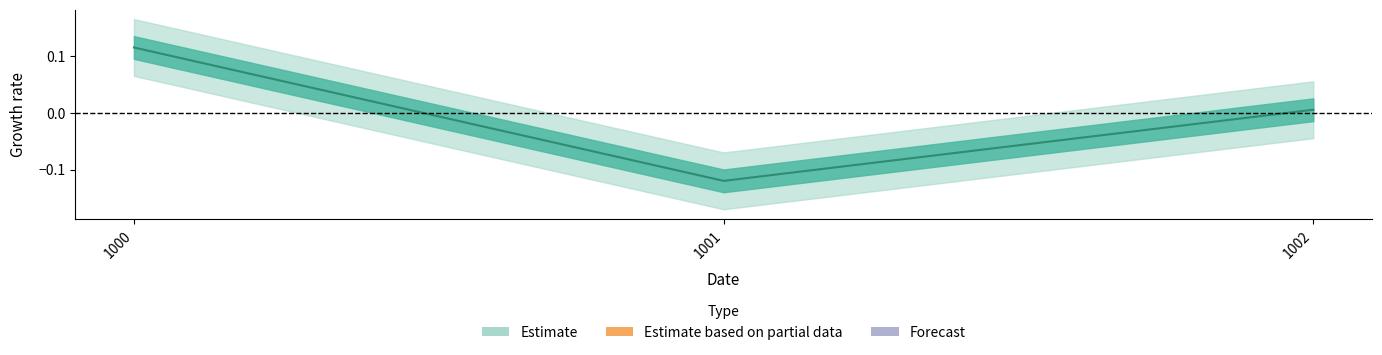

What is the change in value from 1000 to 1002?

-0.1